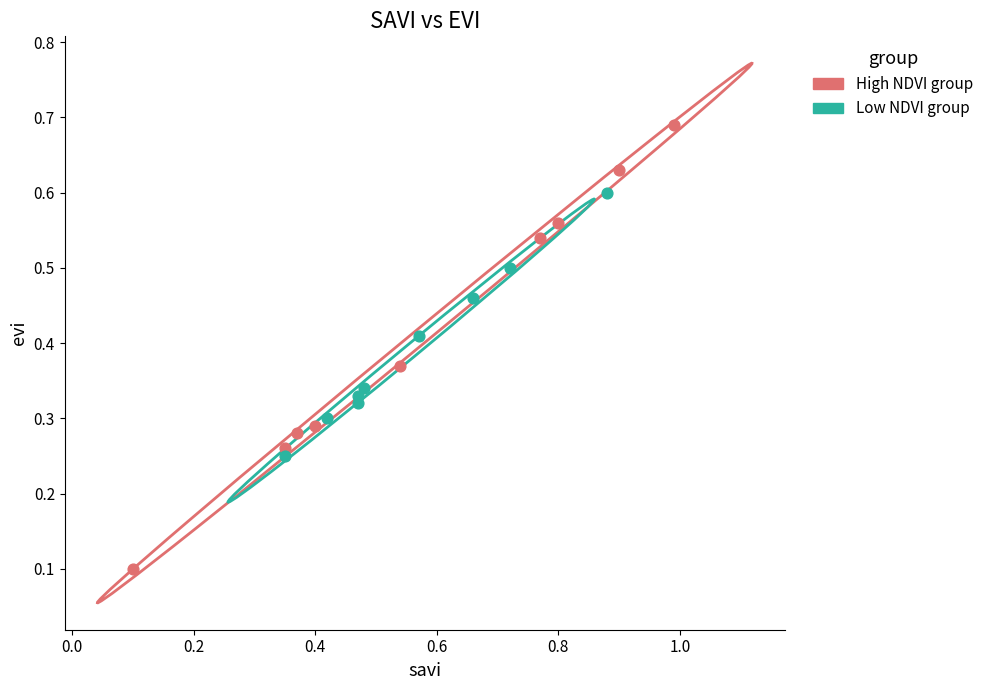

What are all the series names shown in the legend?

High NDVI group, Low NDVI group